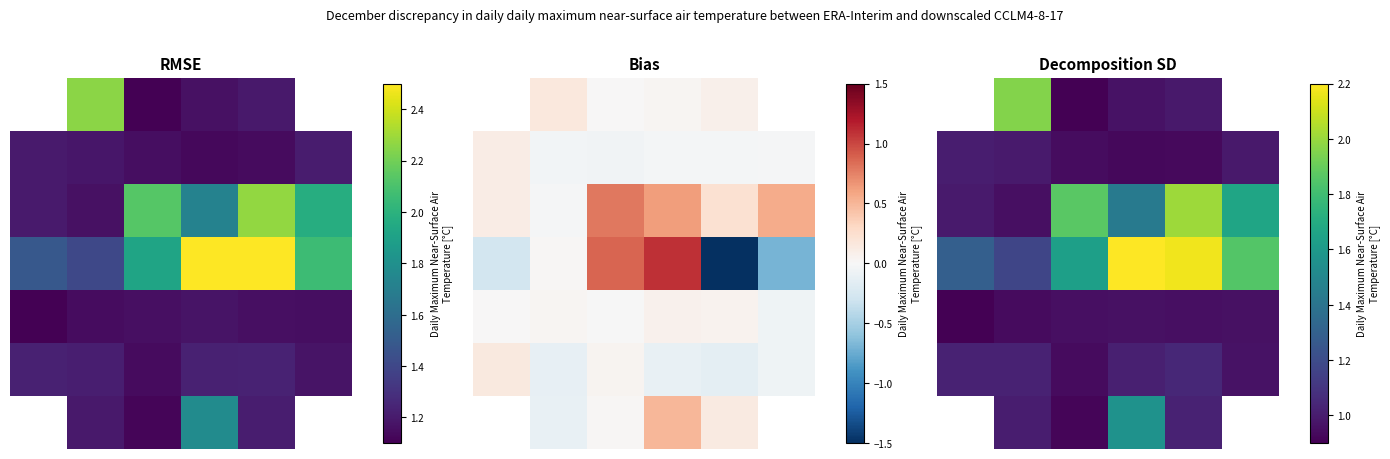

What is the sum of all 1 values?

5.8